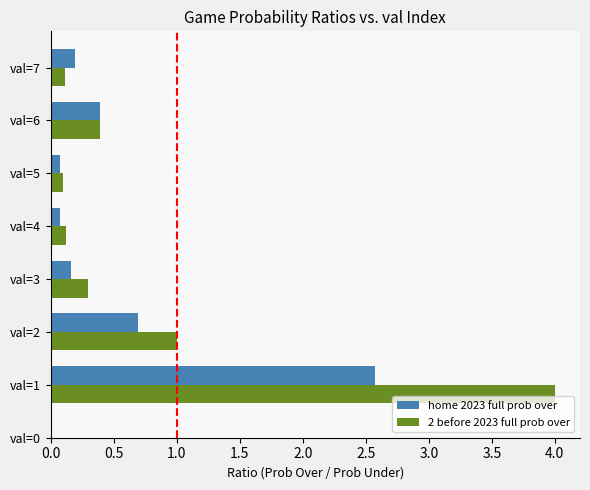

Which series changed the most between val=2 and val=3?

2 before 2023 full prob over